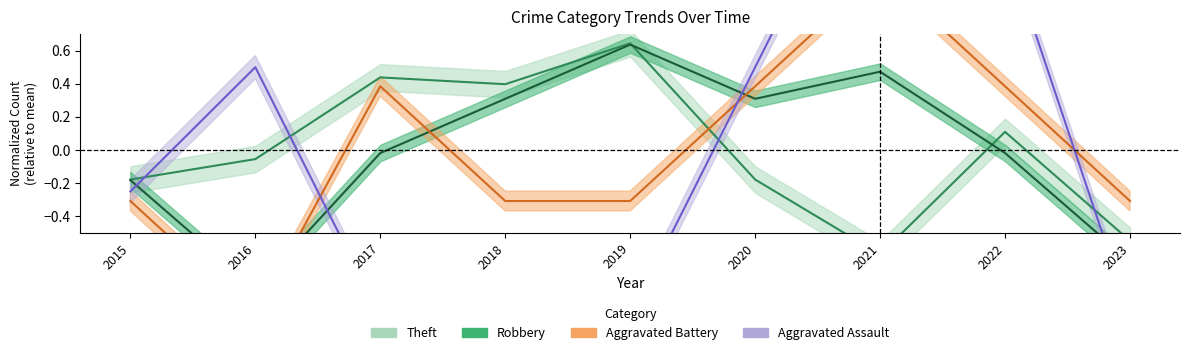

What is the greatest value displayed?

2.0